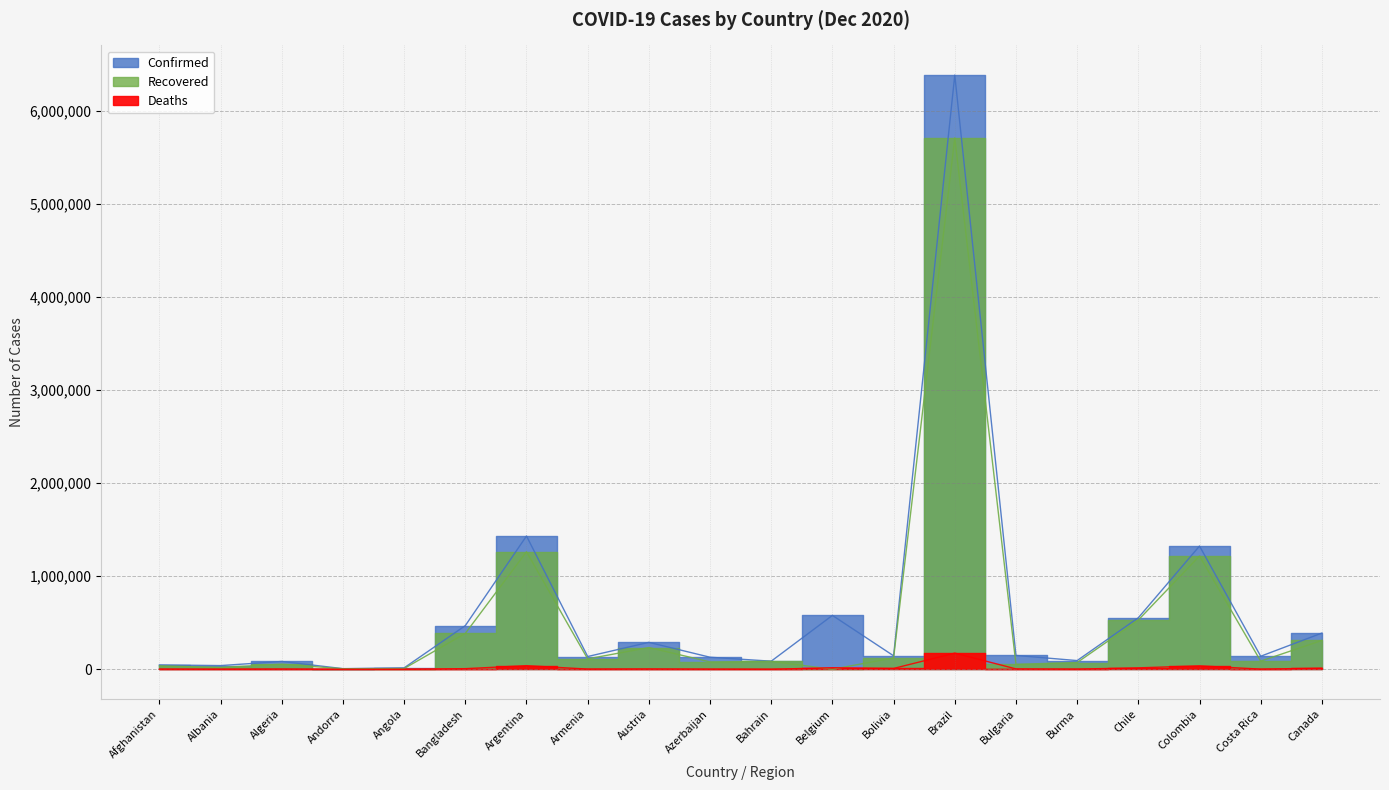

The value of Deaths at Austria is 2326. True or false?

False